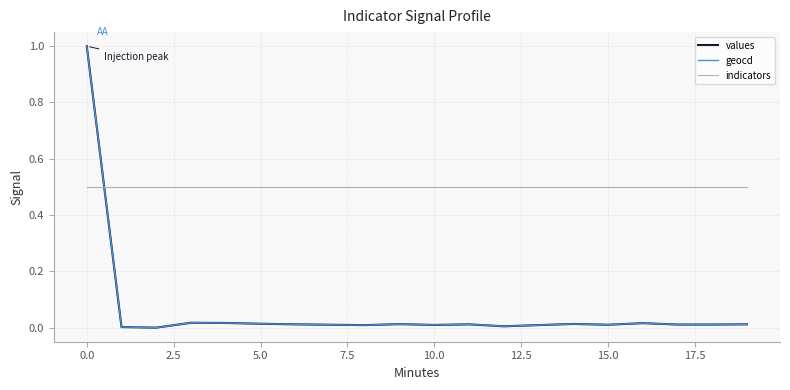

Which series has the largest total across all categories?

indicators